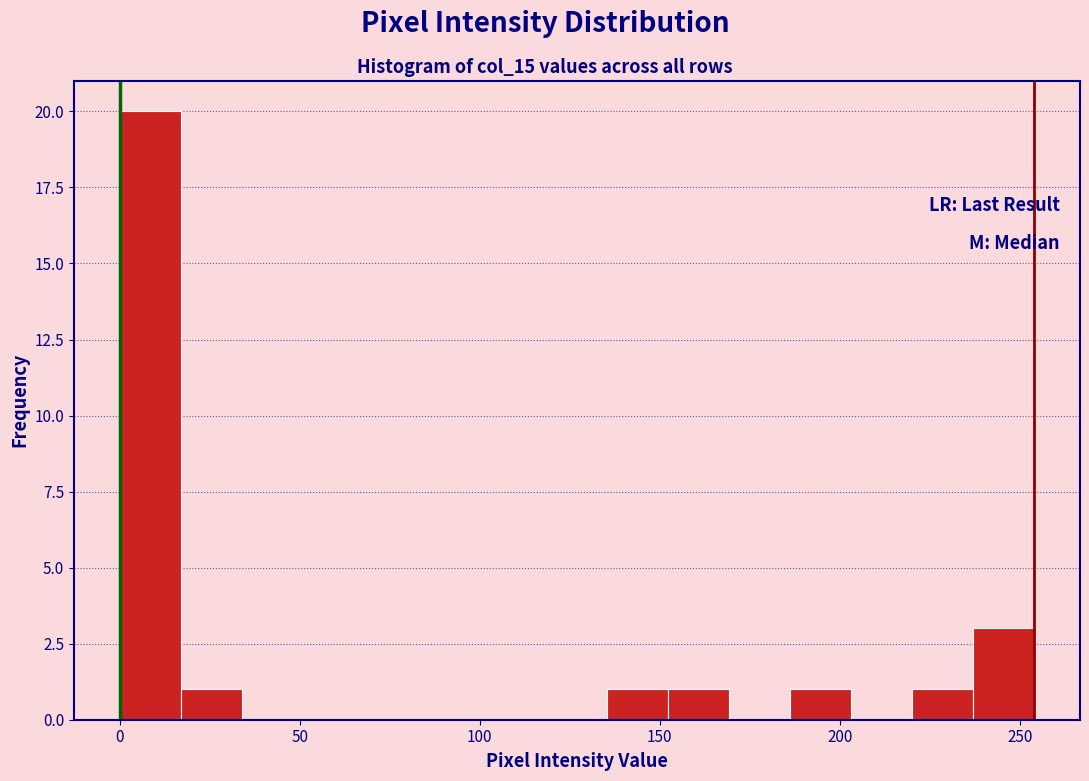

Around what value on the x-axis is the tallest bar? Give the approximate position of its centre, as read against the axis.

10